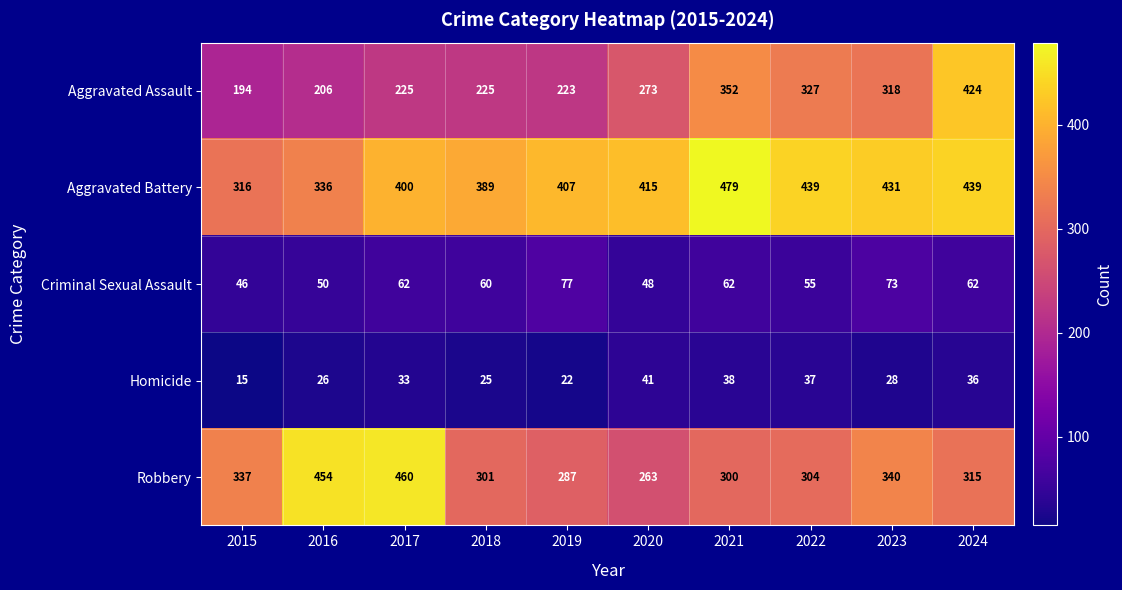

Count the number of categories in the chart.

10